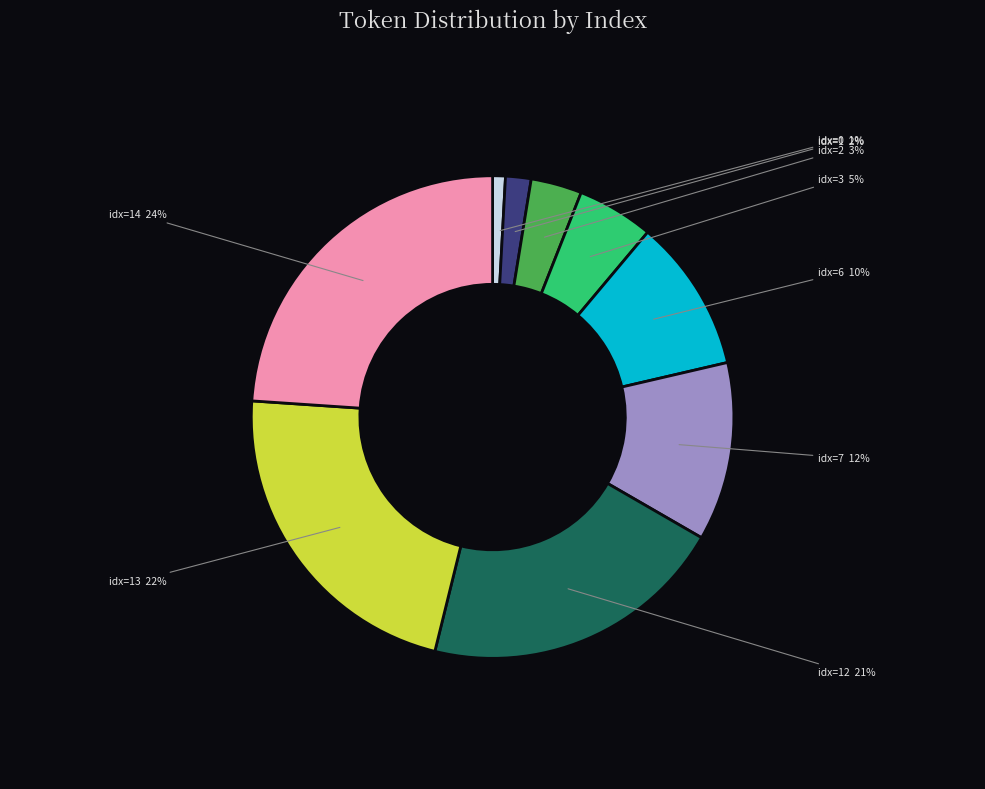

Count the number of slices in the pie.

9